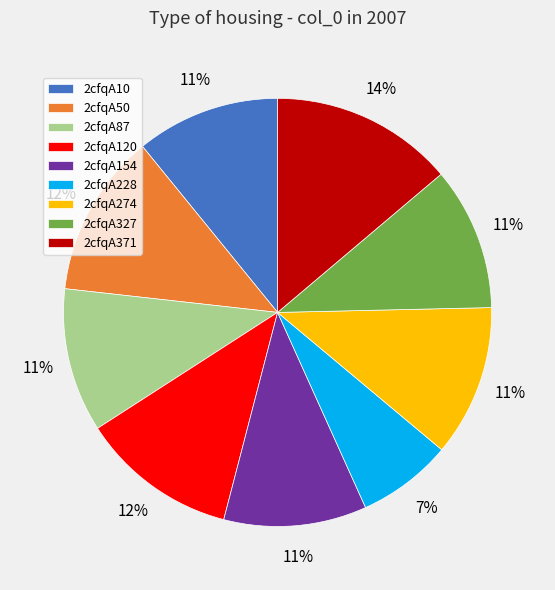

True or false: 2cfqA327 accounts for 11% of the total.

True